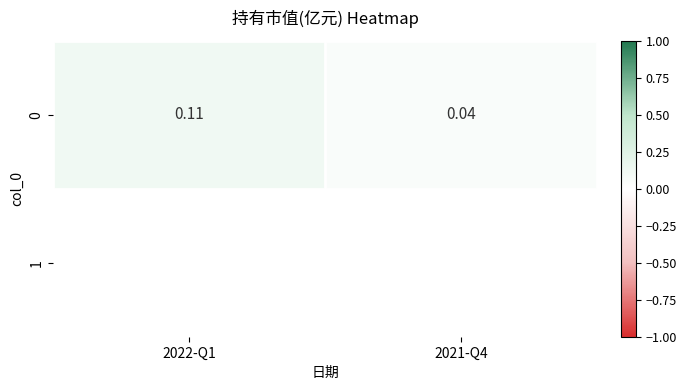

The value at 2022-Q1 is 0.1. True or false?

True